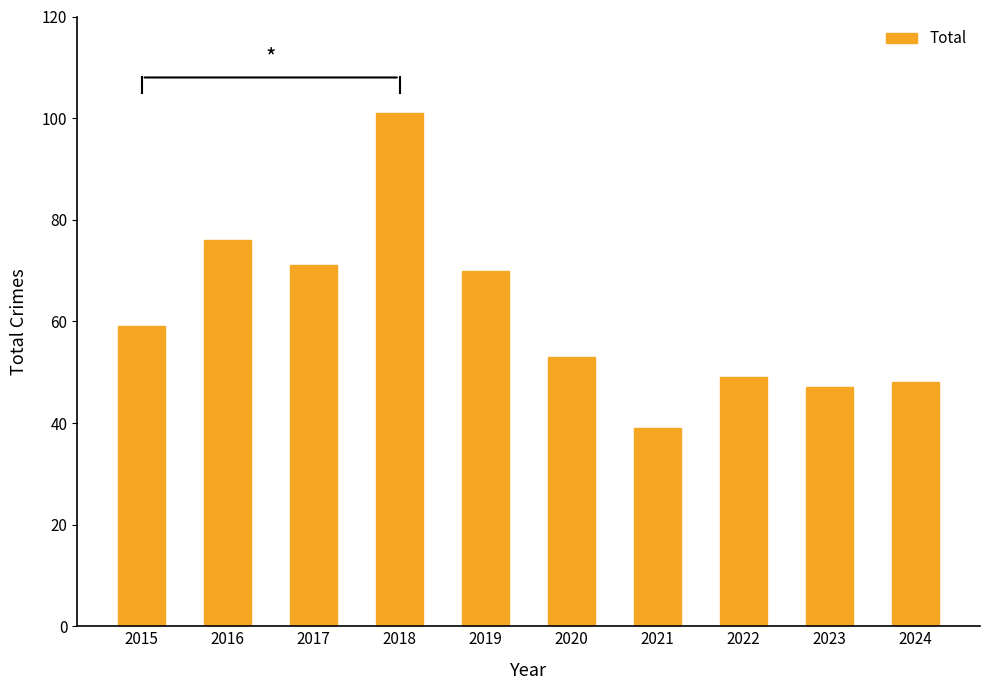

List the labels in order of value, largest first.

2018, 2016, 2017, 2019, 2015, 2020, 2022, 2024, 2023, 2021